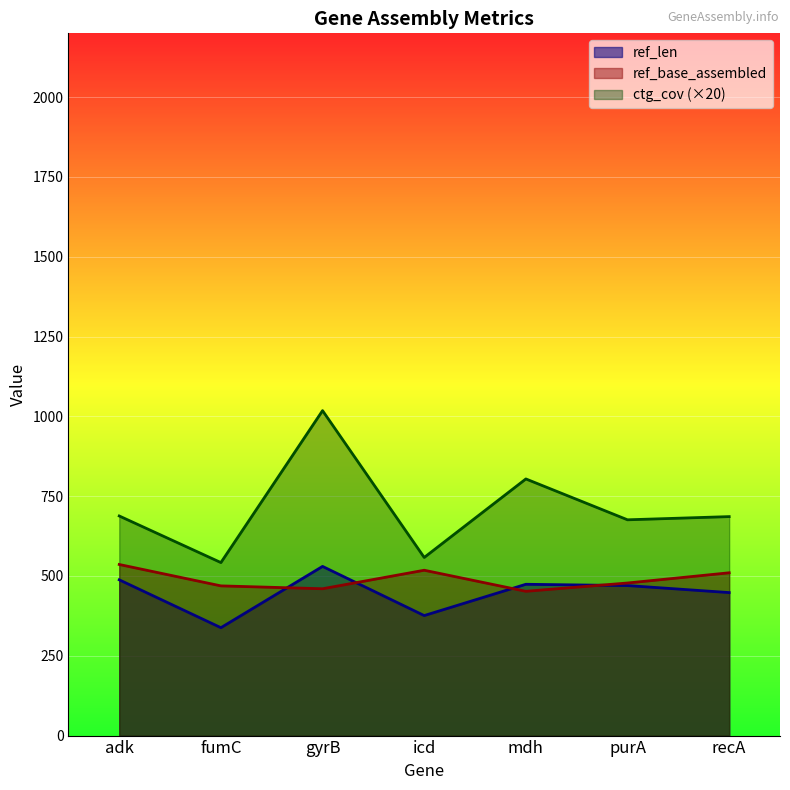

What is the average value of the ctg_cov series?

710